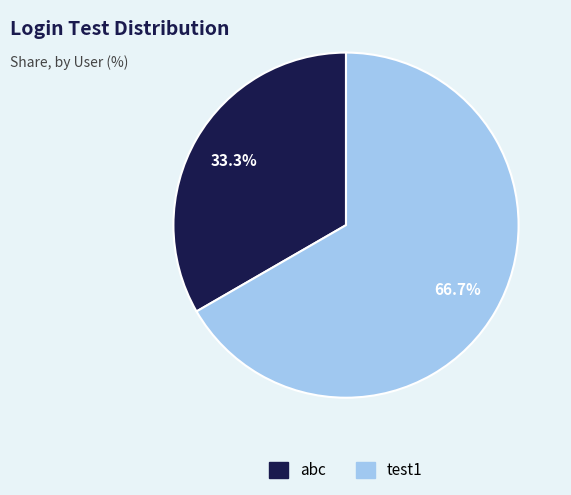

The test1 slice represents 67% of the pie. True or false?

True